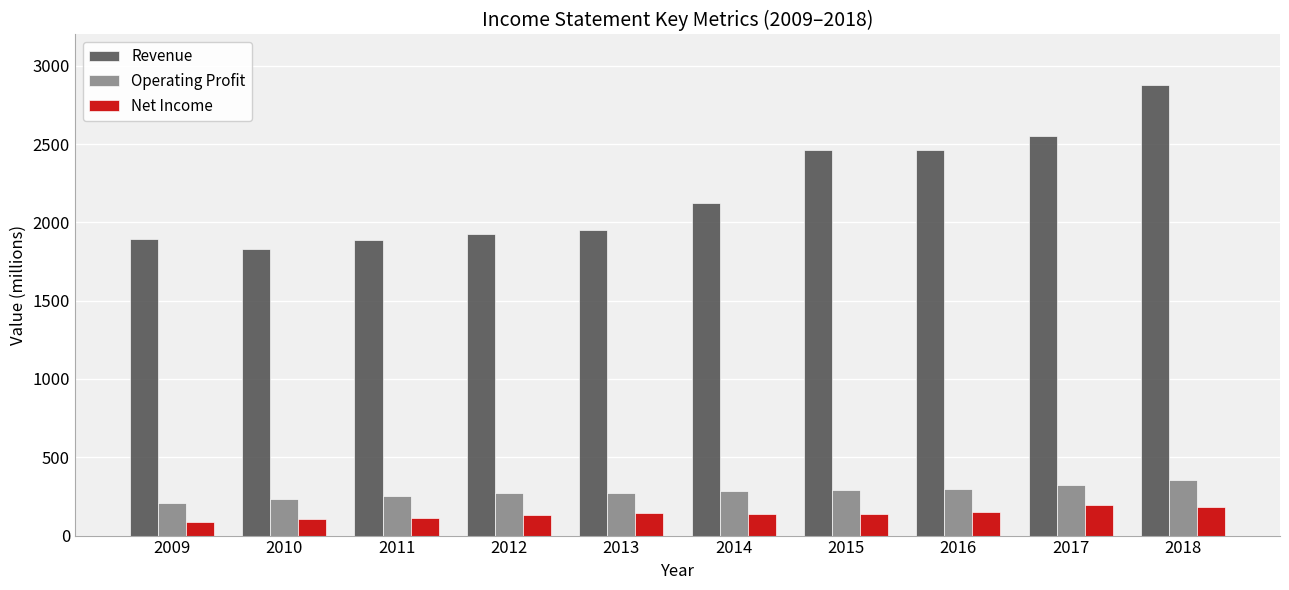

Are the bars grouped side by side (vs. stacked)?

Yes